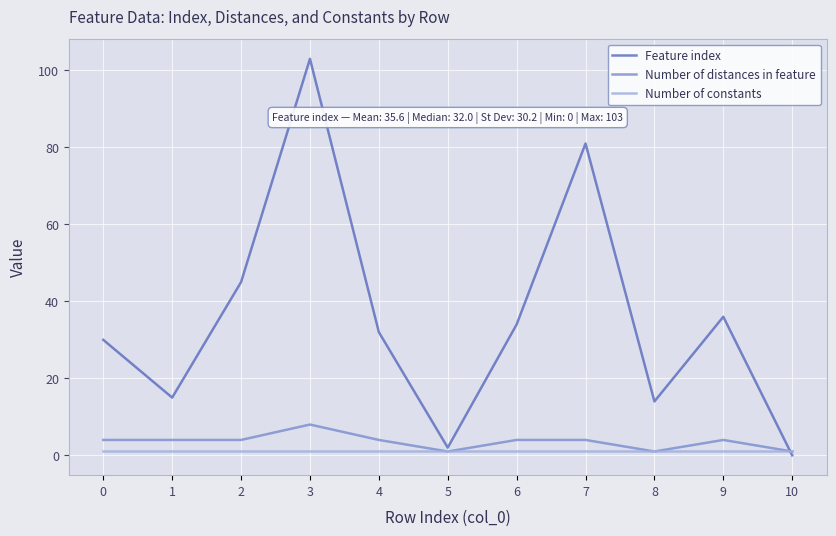

Which category has the highest value across all series?

3